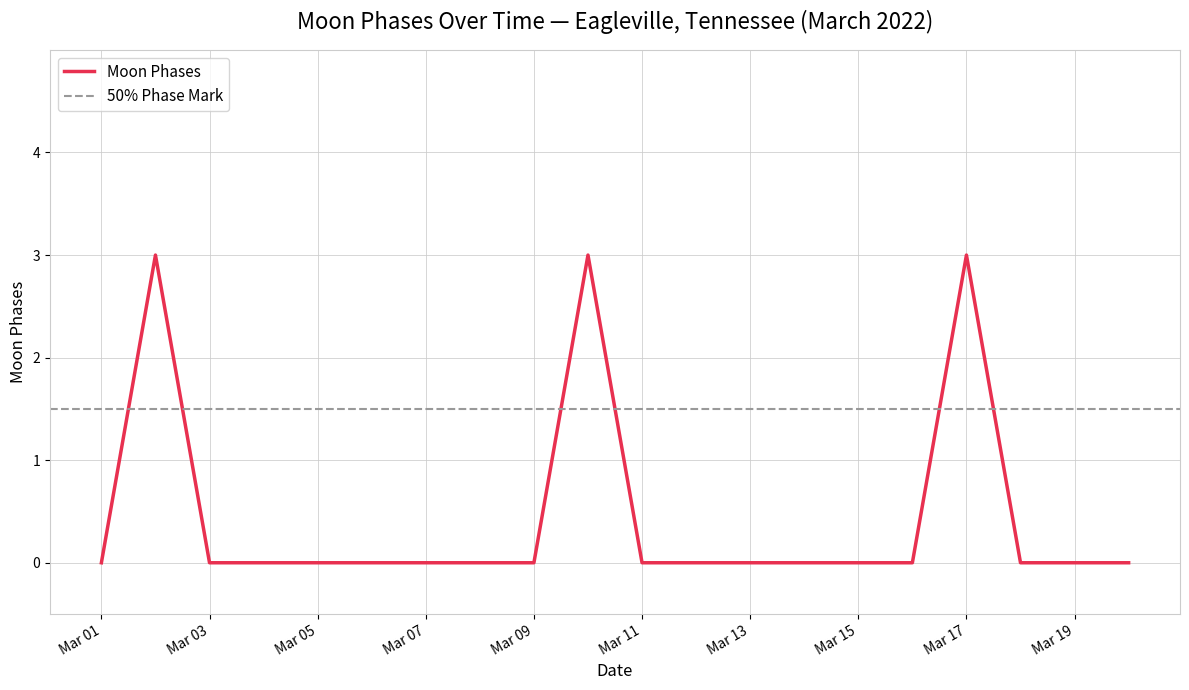

How many lines are shown in the chart?

1